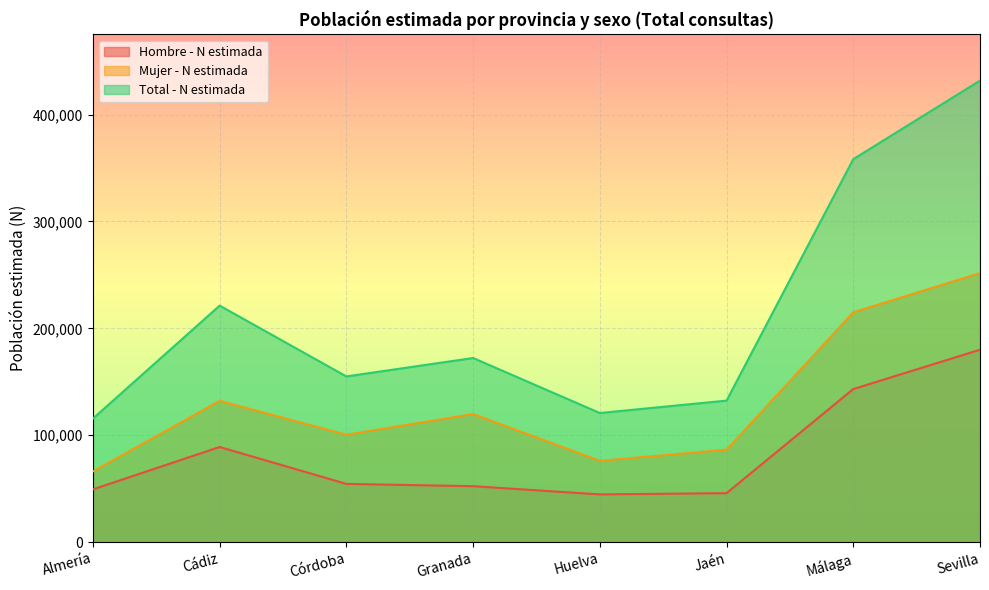

Reading left to right, list all the values displayed in this chart.

Hombre - N estimada: Almería=49410	Cádiz=89064	Córdoba=54542	Granada=52385	Huelva=44716	Jaén=45883	Málaga=143255	Sevilla=180047
Mujer - N estimada: Almería=66192	Cádiz=132251	Córdoba=100514	Granada=119921	Huelva=76123	Jaén=86563	Málaga=215064	Sevilla=251742
Total - N estimada: Almería=115602	Cádiz=221315	Córdoba=155056	Granada=172305	Huelva=120839	Jaén=132446	Málaga=358319	Sevilla=431789